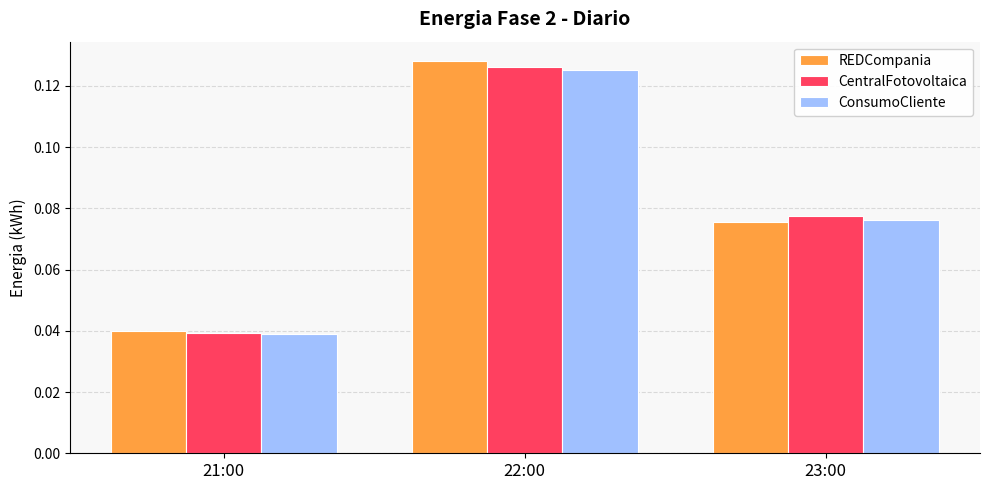

At which category does the chart reach its peak across all series?

22:00